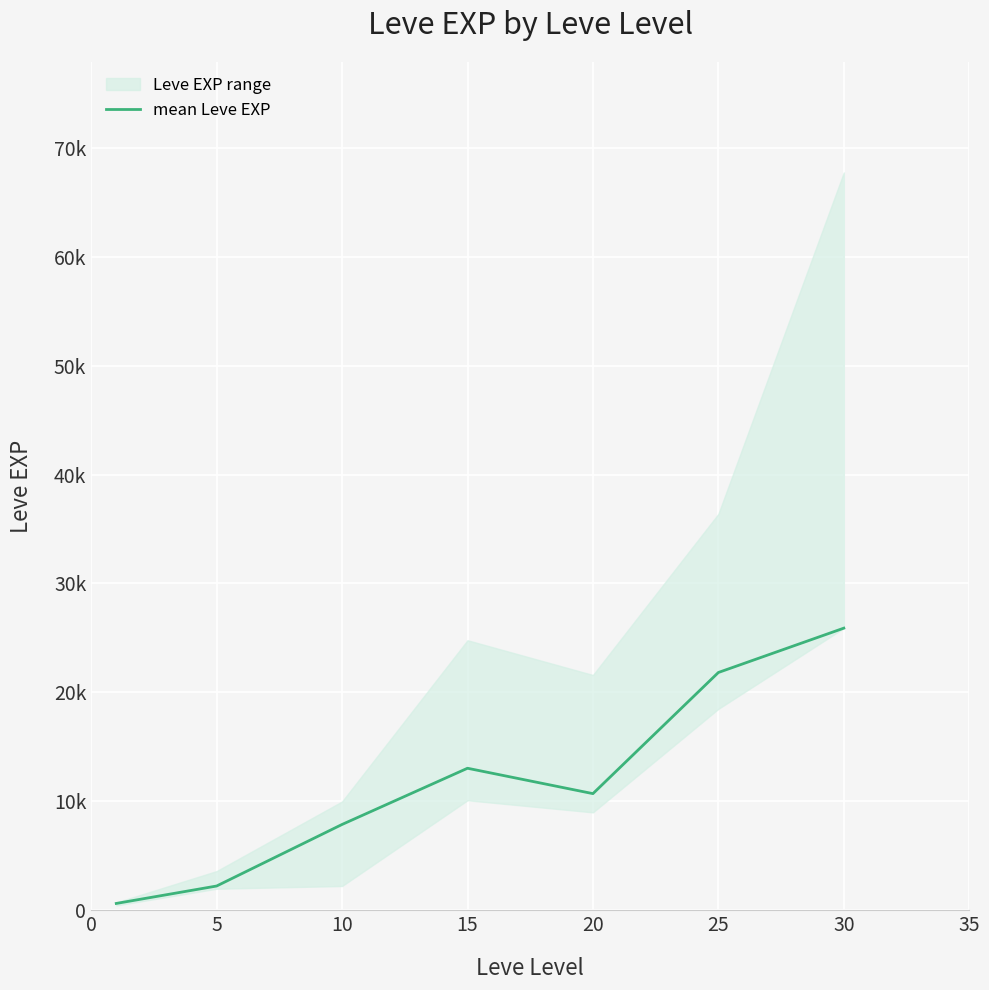

What is the smallest value displayed?

630